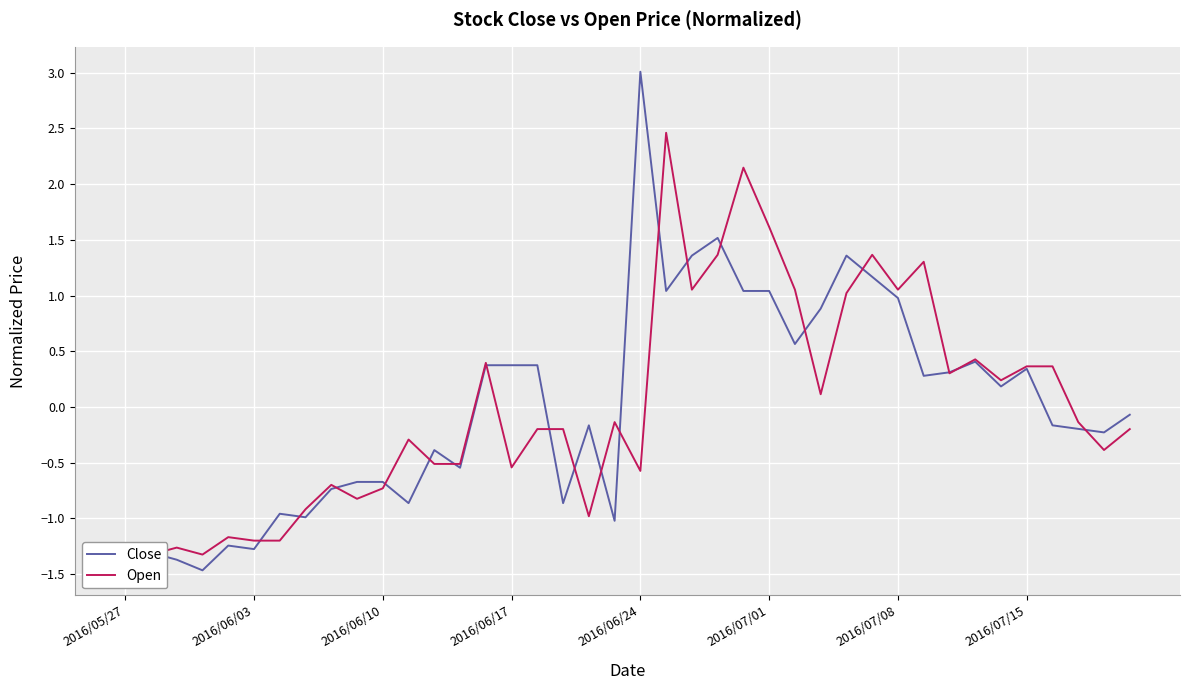

How many distinct data groups are displayed?

2